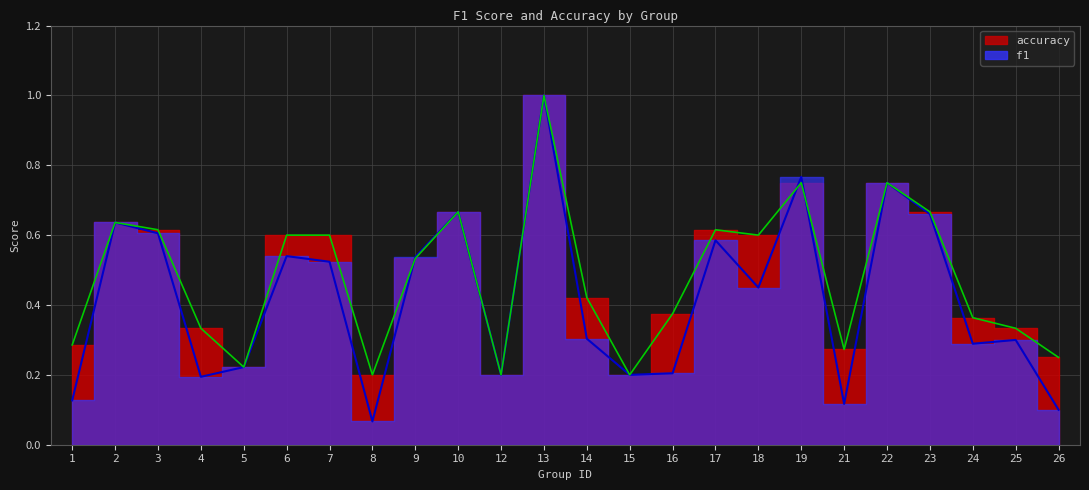

Reading left to right, extract all data points from this chart.

f1: 0.1	0.6	0.6	0.2	0.2	0.5	0.5	0.1	0.5	0.7	0.2	1.0	0.3	0.2	0.2	0.6	0.5	0.8	0.1	0.8	0.7	0.3	0.3	0.1
accuracy: 0.3	0.6	0.6	0.3	0.2	0.6	0.6	0.2	0.5	0.7	0.2	1.0	0.4	0.2	0.4	0.6	0.6	0.8	0.3	0.8	0.7	0.4	0.3	0.2